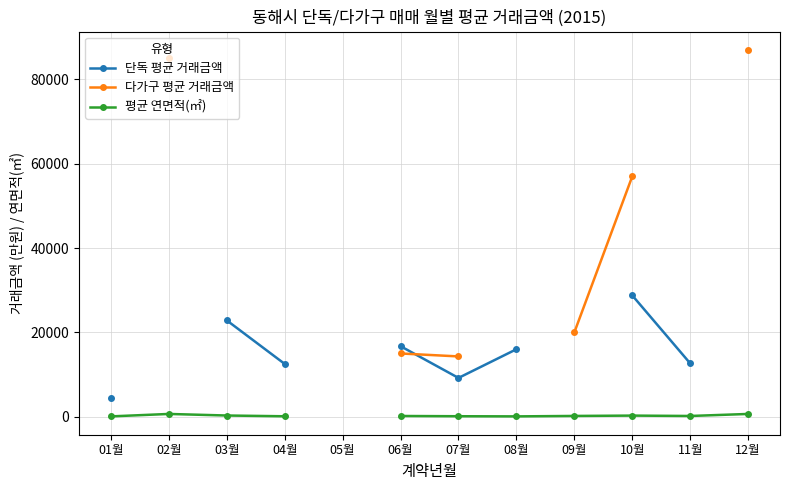

Is it true that 다가구 평균 거래금액 equals 145631.5 at 02월?

False